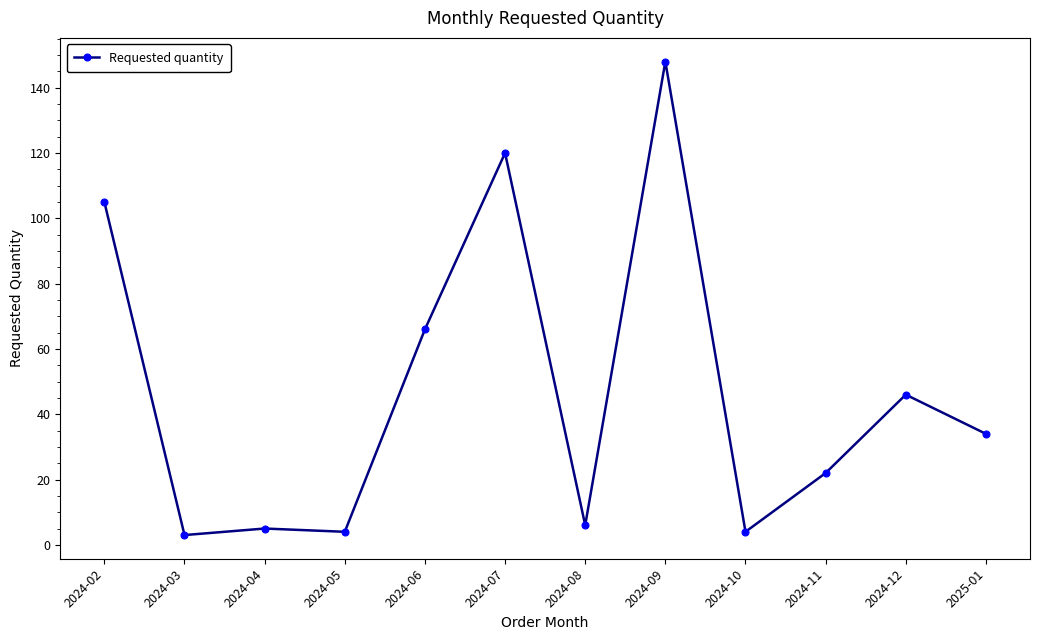

What is the difference between the values at 2024-06 and 2024-04?

61